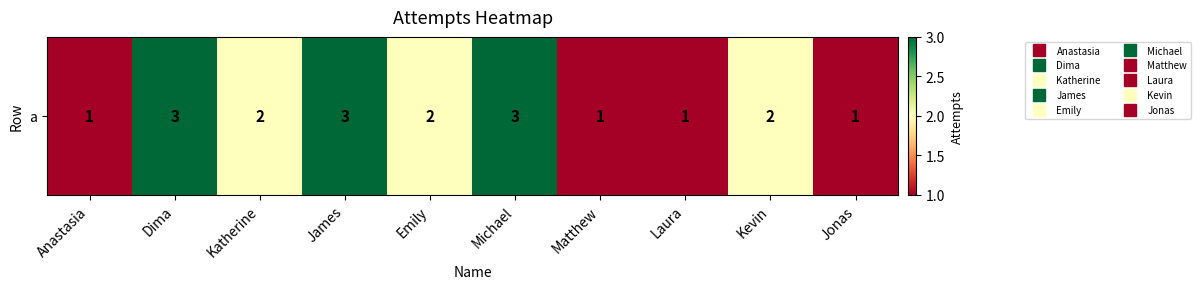

The chart shows a value of 3 at Emily. True or false?

False